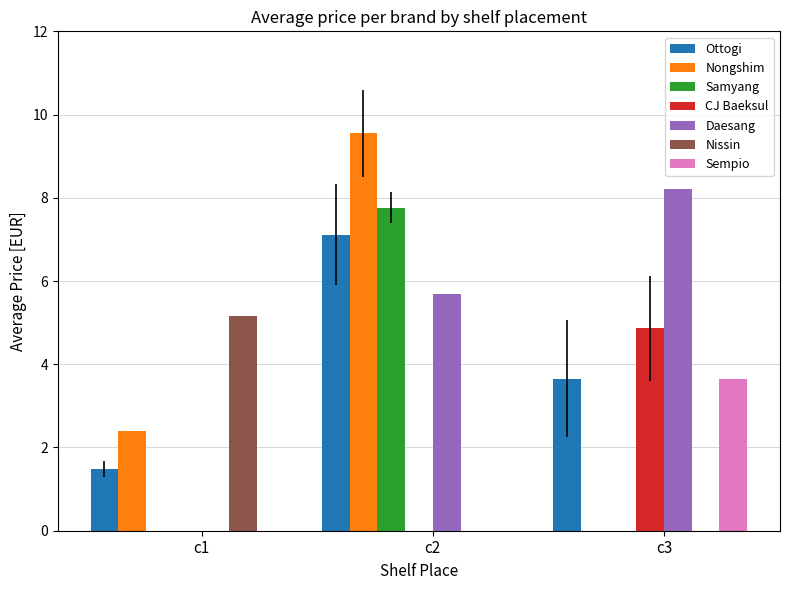

What is the maximum value shown in the chart?

9.6